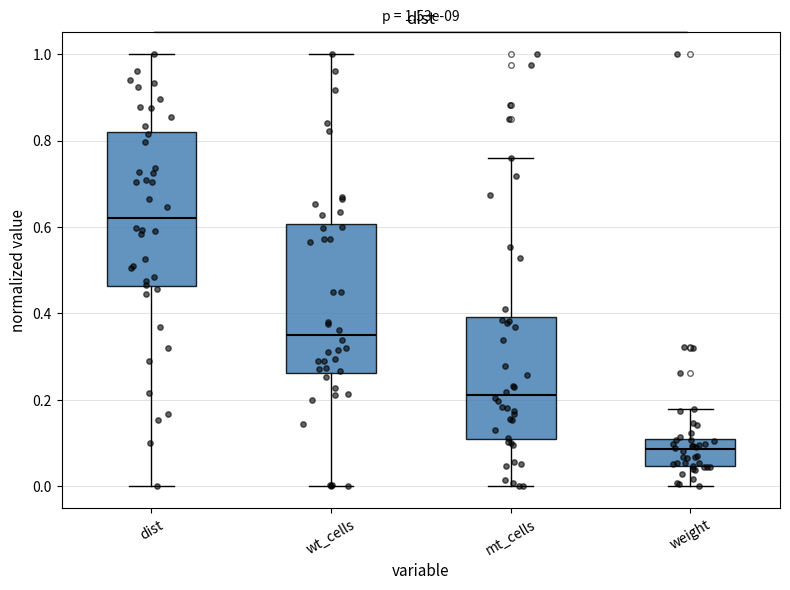

Which box's median line is the highest?

dist